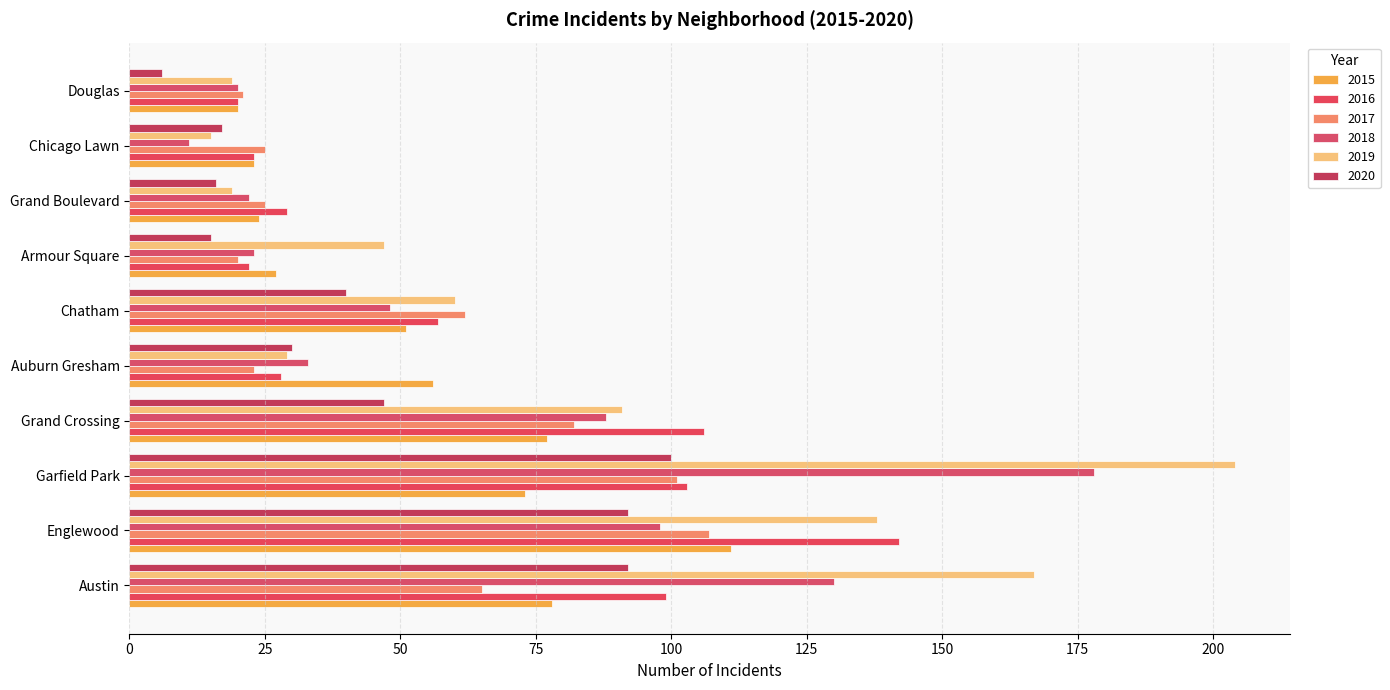

How many distinct data groups are displayed?

6